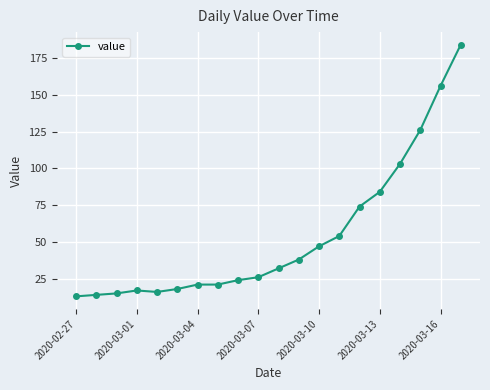

What is the value of the 6th point from the left?

18